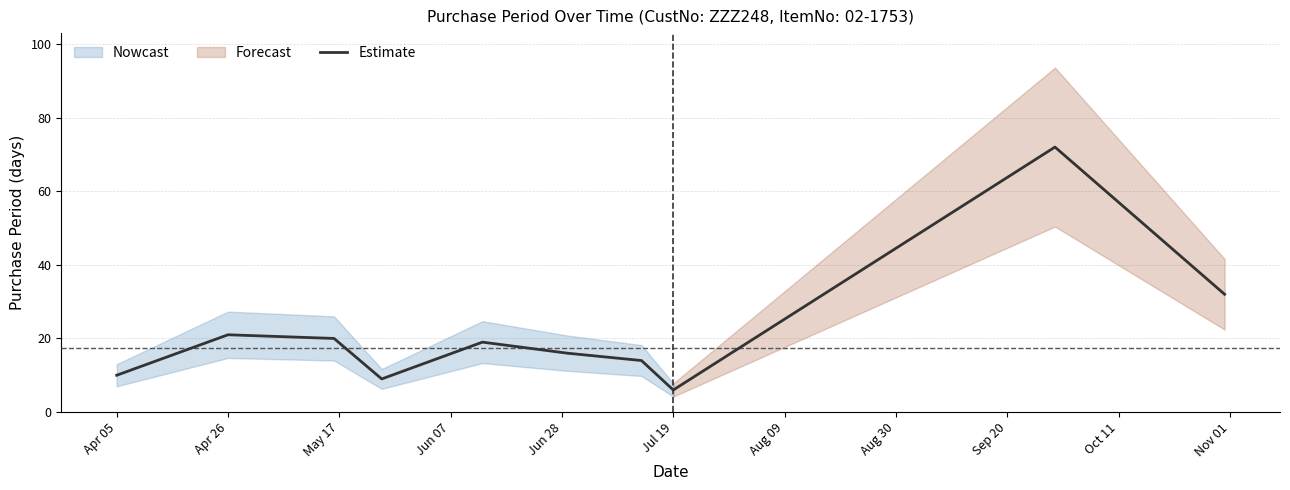

The Estimate series shows 36 at Apr 26. True or false?

False